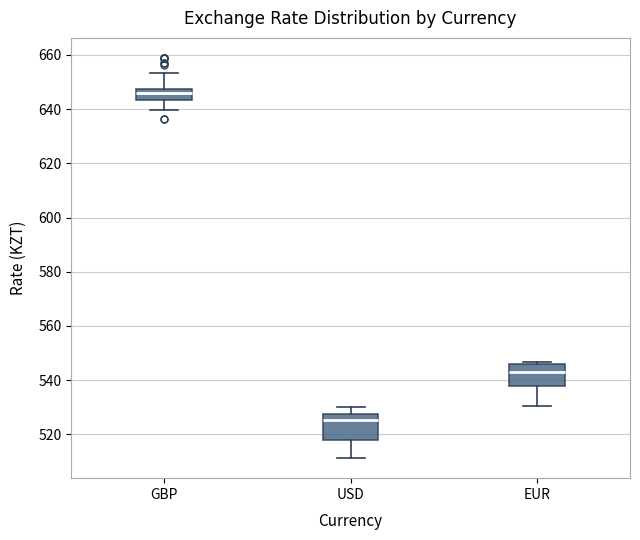

Where does the lower whisker of the box for USD end on the y-axis? The values are not printed on the chart, so give them approximately, as read against the axis.

512